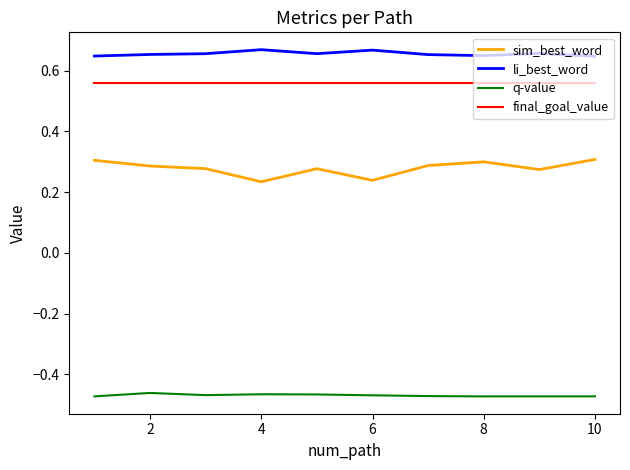

Which series has the widest spread of values?

sim_best_word